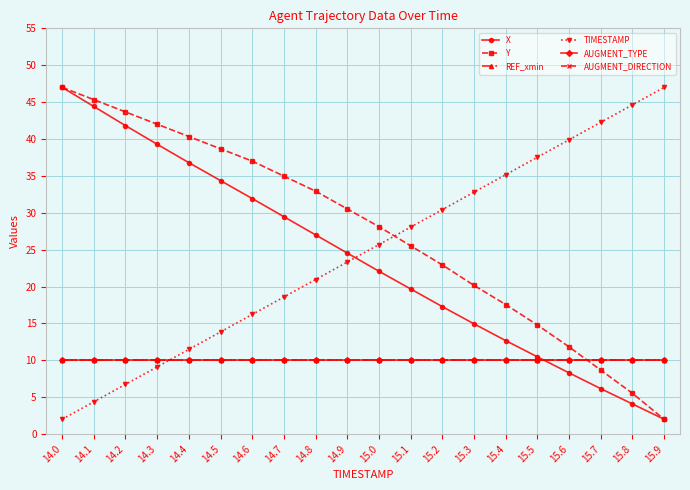

Is this an area chart (filled region under the line)?

No